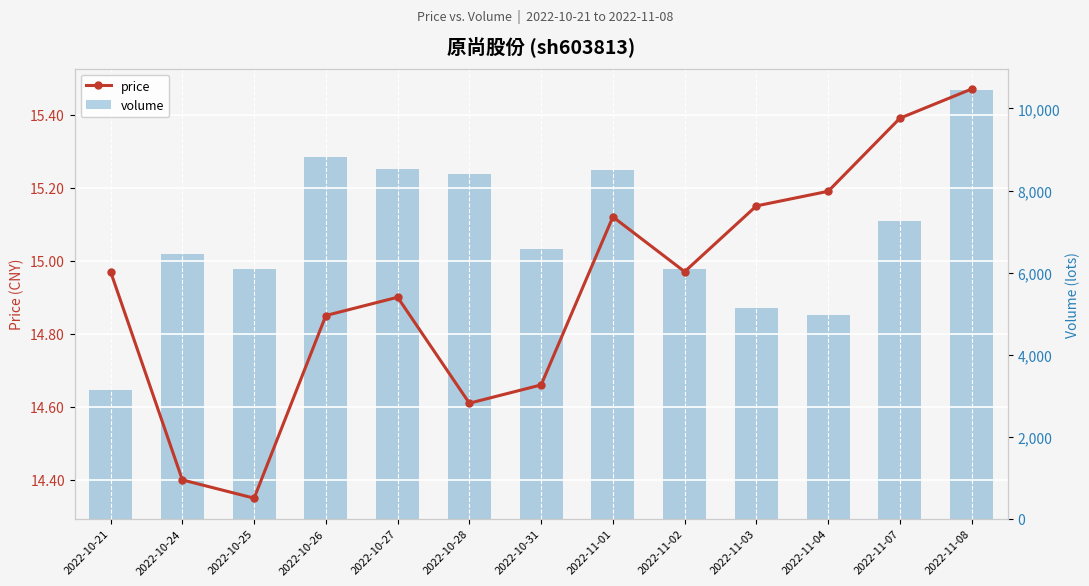

At which label does volume reach its minimum?

2022-10-21